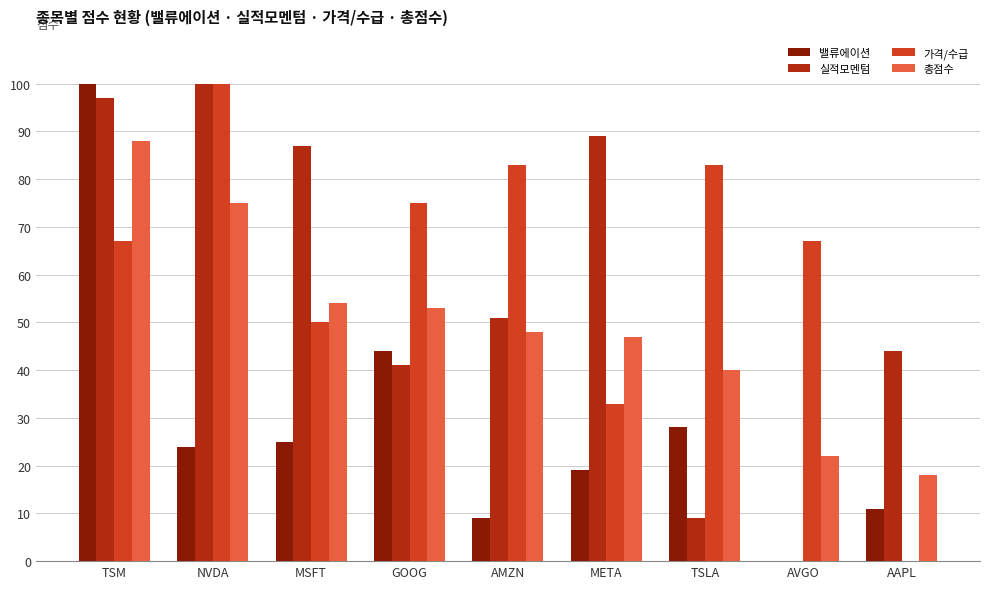

What is the total value across all series at AMZN?

191